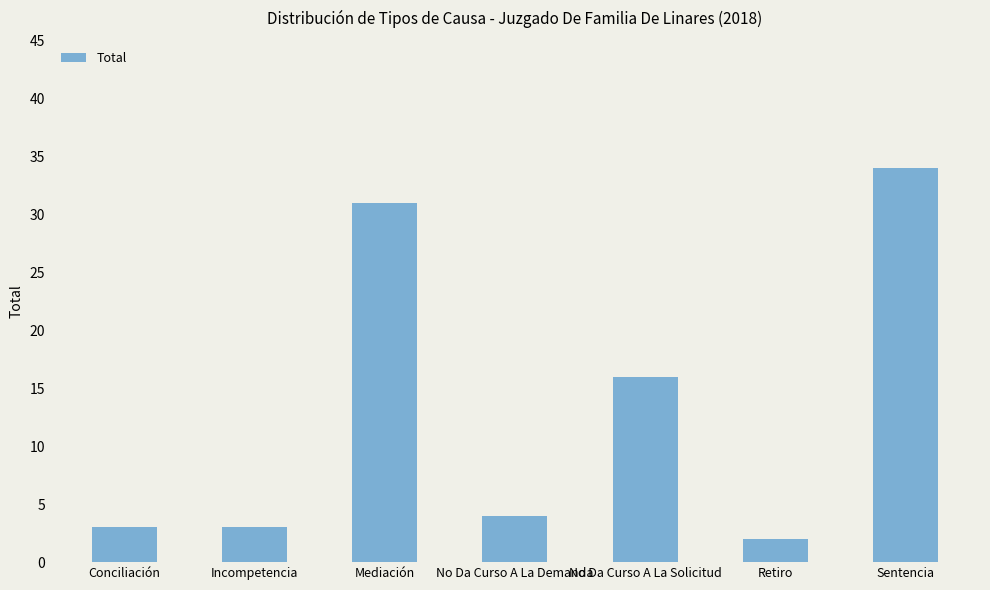

Is it true that the value at No Da Curso A La Solicitud is 16?

True